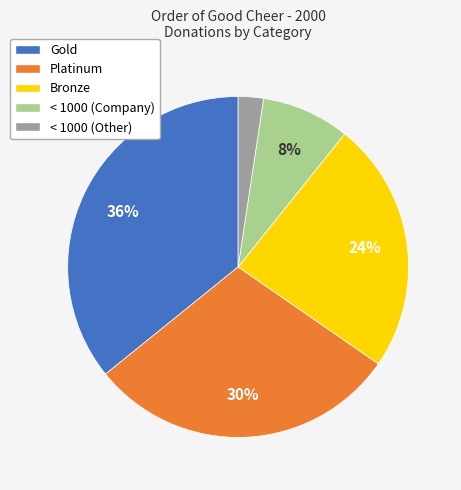

Which slice is the smallest?

< 1000 (Other)